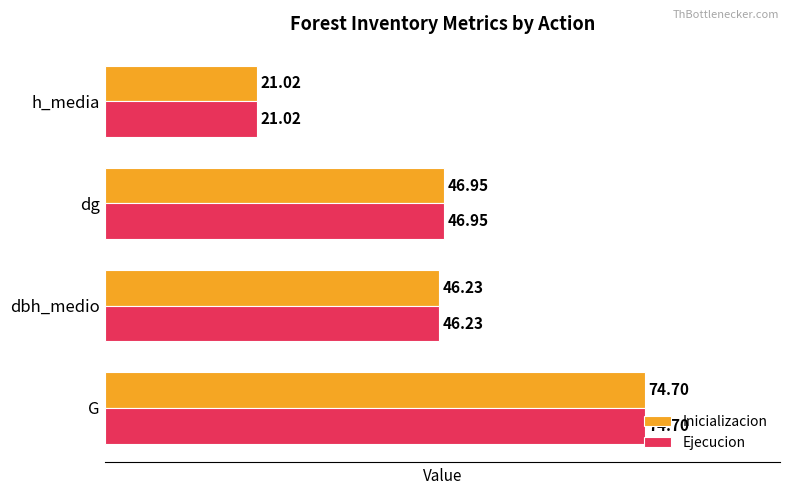

Where is Inicializacion nearest to the value 47?

dg